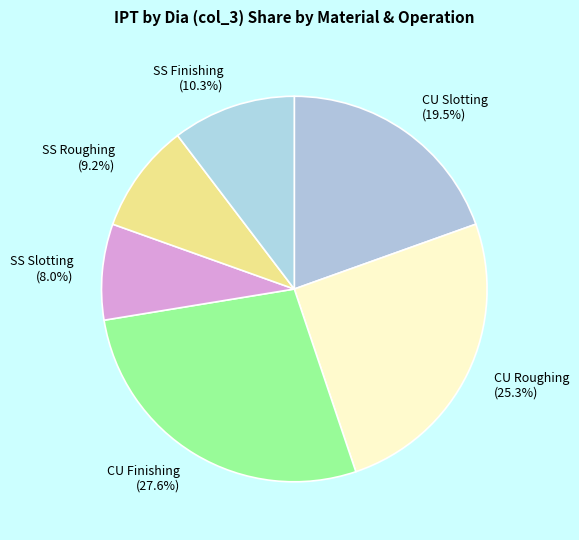

Count the number of slices in the pie.

6